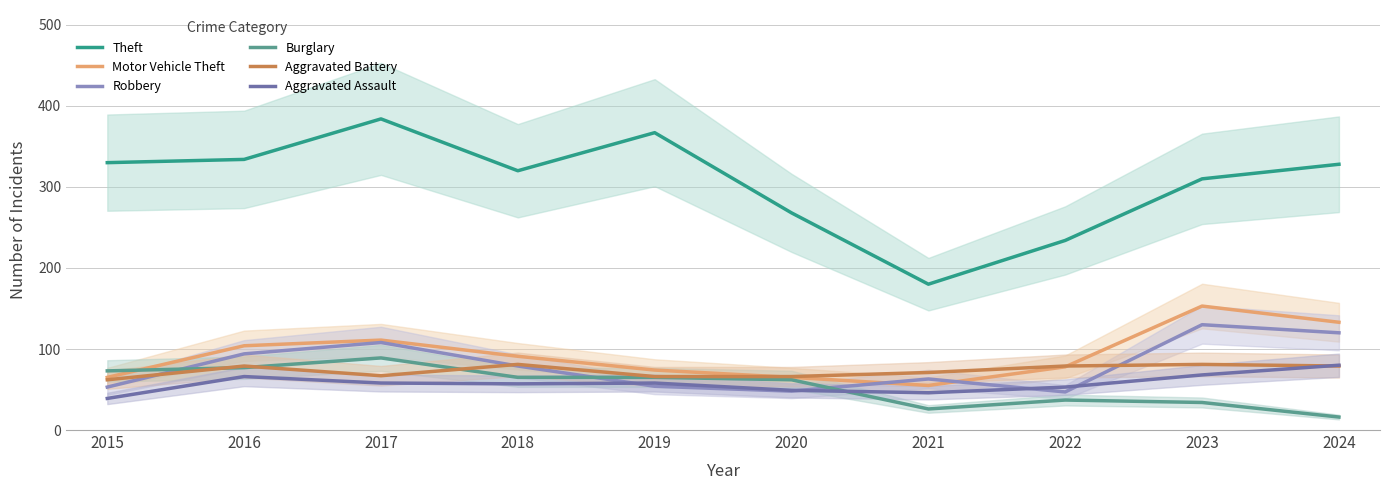

What are all the series names shown in the legend?

Theft, Motor Vehicle Theft, Robbery, Burglary, Aggravated Battery, Aggravated Assault